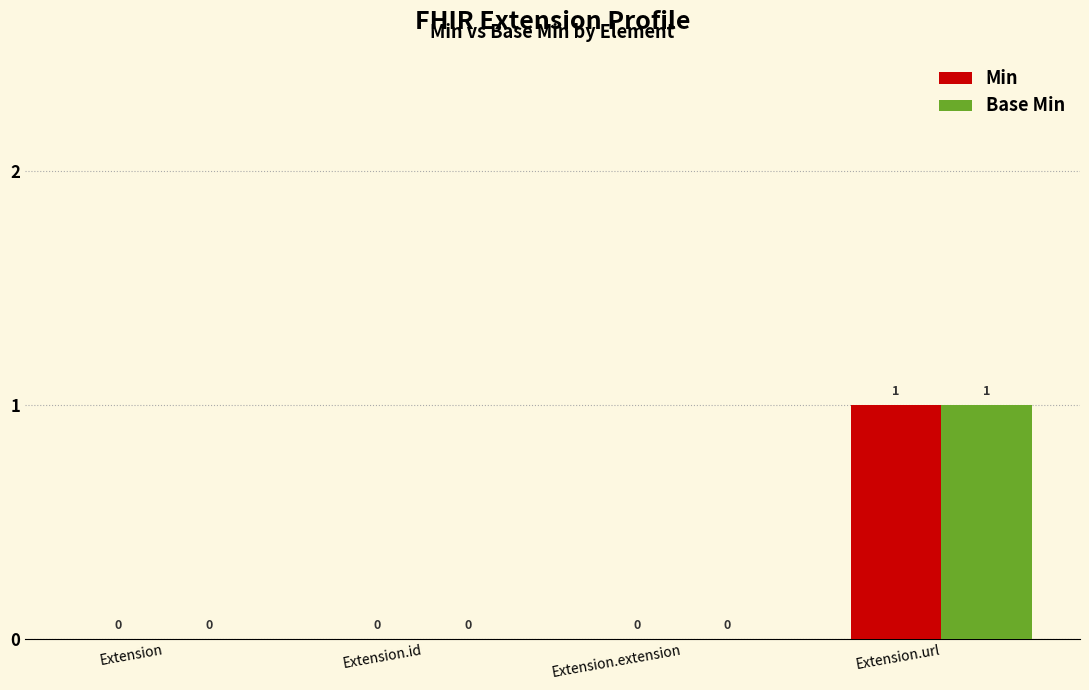

How many Base Min values are between 0 and 1?

4